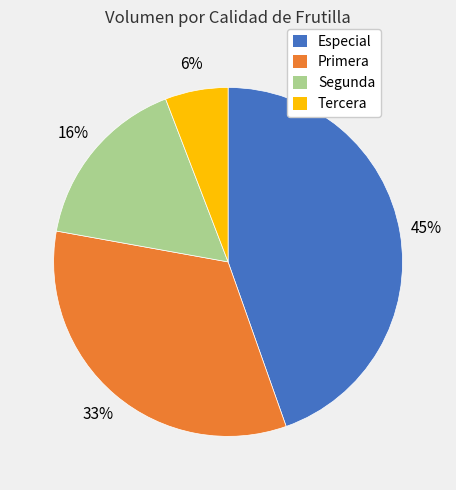

Which has a higher value, Segunda or Primera?

Primera